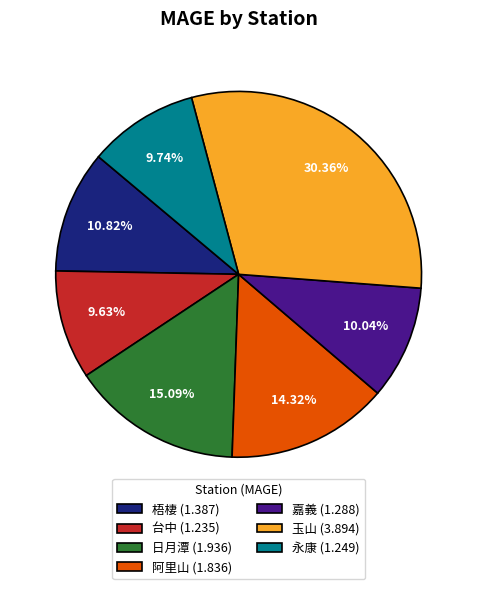

What percentage is the 永康 slice, to the nearest percent?

10%